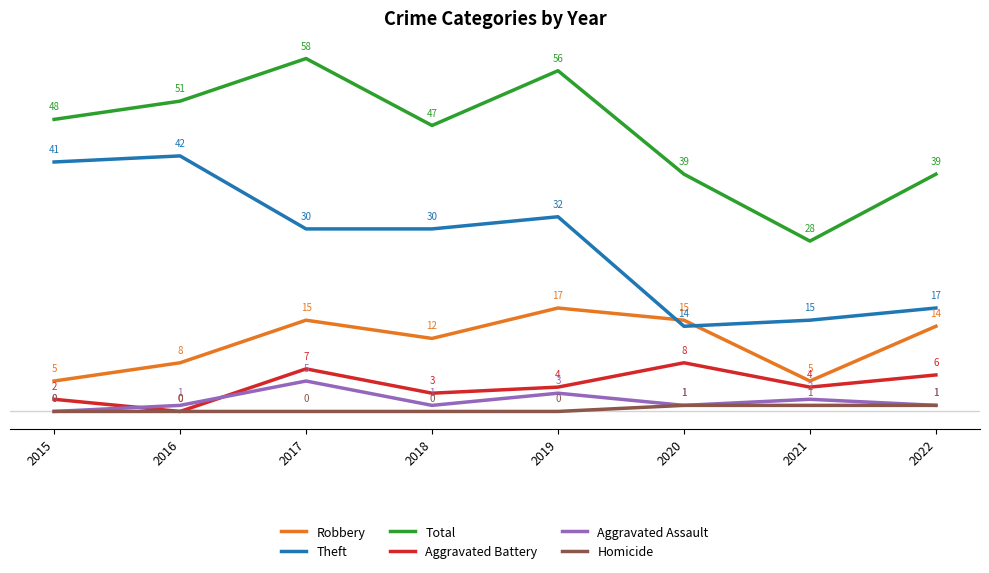

True or false: Aggravated Assault has a value of 0 at 2015.

True